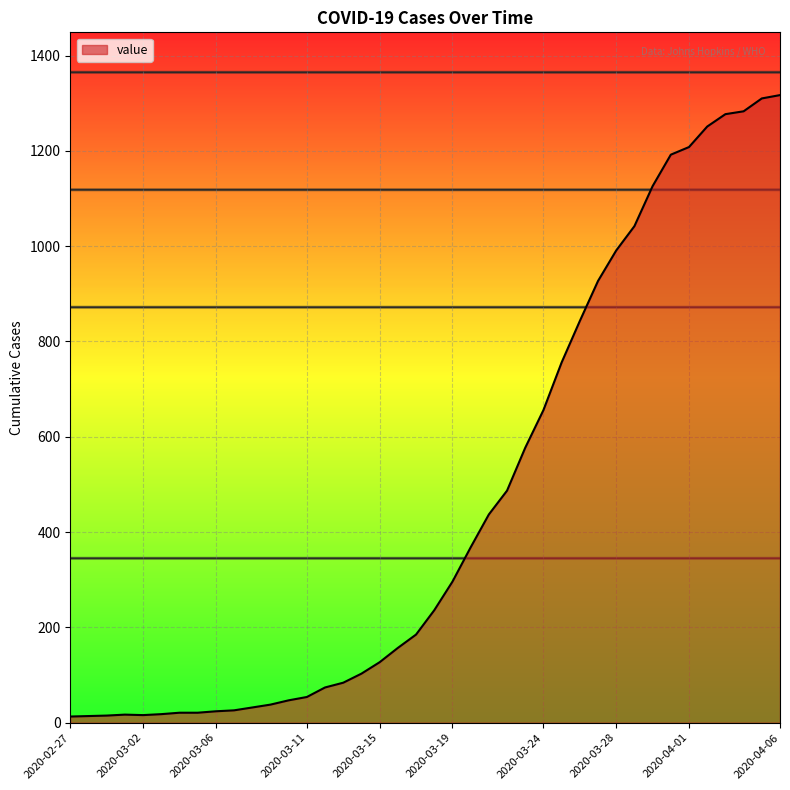

What is the maximum value shown in the chart?

1317